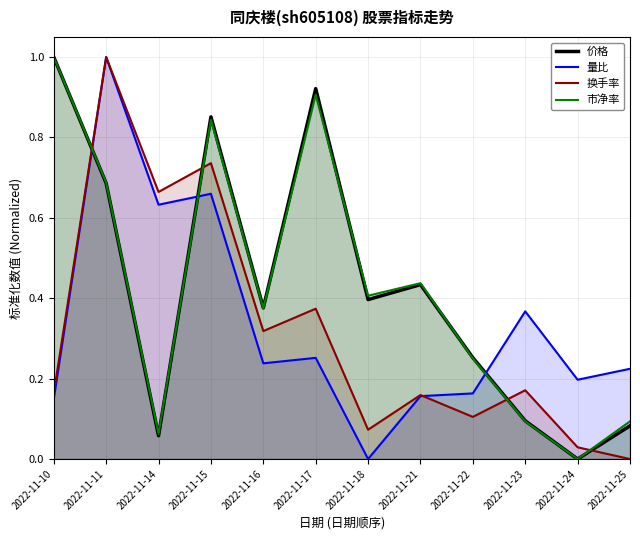

Where do 市净率 and 换手率 first cross each other?

2022-11-10 and 2022-11-11